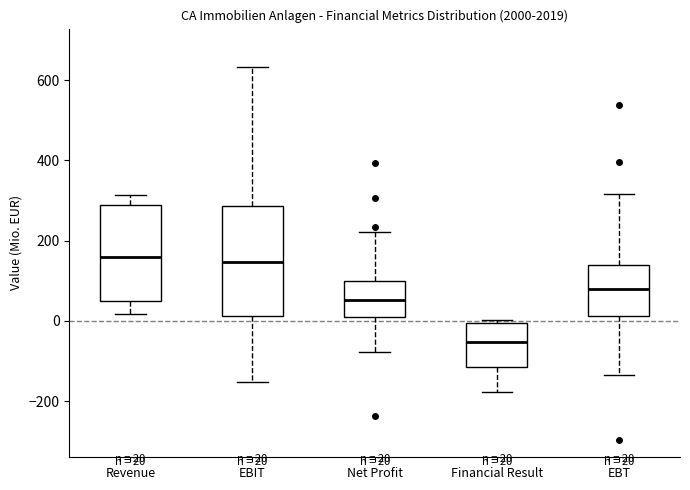

Which box is the tallest, from its lower edge to its upper edge?

EBIT